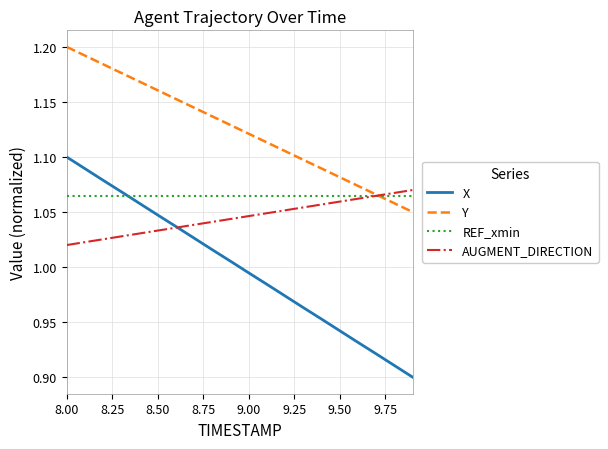

Which series ends up on top after the final intersection of X and REF_xmin?

REF_xmin